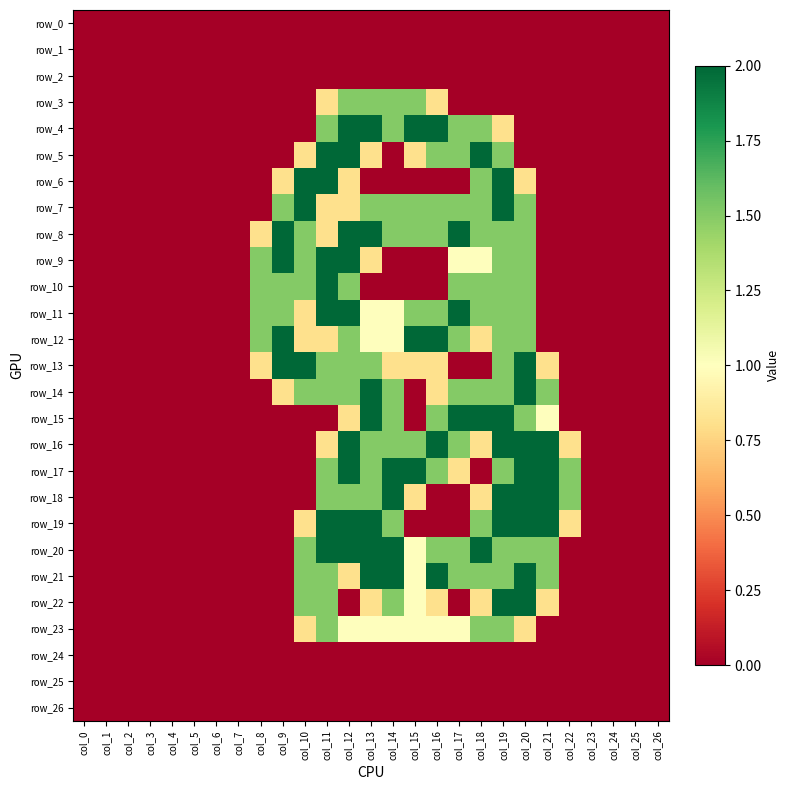

Reading right to left, extract all data points from this chart.

row_0: 0.0	0.0	0.0	0.0	0.0	0.0	0.0	0.0	0.0	0.0	0.0	0.0	0.0	0.0	0.0	0.0	0.0	0.0	0.0	0.0	0.0	0.0	0.0	0.0	0.0	0.0	0.0
row_1: 0.0	0.0	0.0	0.0	0.0	0.0	0.0	0.0	0.0	0.0	0.0	0.0	0.0	0.0	0.0	0.0	0.0	0.0	0.0	0.0	0.0	0.0	0.0	0.0	0.0	0.0	0.0
row_2: 0.0	0.0	0.0	0.0	0.0	0.0	0.0	0.0	0.0	0.0	0.0	0.0	0.0	0.0	0.0	0.0	0.0	0.0	0.0	0.0	0.0	0.0	0.0	0.0	0.0	0.0	0.0
row_3: 0.0	0.0	0.0	0.0	0.0	0.0	0.0	0.0	0.0	0.0	0.8	1.5	1.5	1.5	1.5	0.8	0.0	0.0	0.0	0.0	0.0	0.0	0.0	0.0	0.0	0.0	0.0
row_4: 0.0	0.0	0.0	0.0	0.0	0.0	0.0	0.8	1.5	1.5	2.0	2.0	1.5	2.0	2.0	1.5	0.0	0.0	0.0	0.0	0.0	0.0	0.0	0.0	0.0	0.0	0.0
row_5: 0.0	0.0	0.0	0.0	0.0	0.0	0.0	1.5	2.0	1.5	1.5	0.8	0.0	0.8	2.0	2.0	0.8	0.0	0.0	0.0	0.0	0.0	0.0	0.0	0.0	0.0	0.0
row_6: 0.0	0.0	0.0	0.0	0.0	0.0	0.8	2.0	1.5	0.0	0.0	0.0	0.0	0.0	0.8	2.0	2.0	0.8	0.0	0.0	0.0	0.0	0.0	0.0	0.0	0.0	0.0
row_7: 0.0	0.0	0.0	0.0	0.0	0.0	1.5	2.0	1.5	1.5	1.5	1.5	1.5	1.5	0.8	0.8	2.0	1.5	0.0	0.0	0.0	0.0	0.0	0.0	0.0	0.0	0.0
row_8: 0.0	0.0	0.0	0.0	0.0	0.0	1.5	1.5	1.5	2.0	1.5	1.5	1.5	2.0	2.0	0.8	1.5	2.0	0.8	0.0	0.0	0.0	0.0	0.0	0.0	0.0	0.0
row_9: 0.0	0.0	0.0	0.0	0.0	0.0	1.5	1.5	1.0	1.0	0.0	0.0	0.0	0.8	2.0	2.0	1.5	2.0	1.5	0.0	0.0	0.0	0.0	0.0	0.0	0.0	0.0
row_10: 0.0	0.0	0.0	0.0	0.0	0.0	1.5	1.5	1.5	1.5	0.0	0.0	0.0	0.0	1.5	2.0	1.5	1.5	1.5	0.0	0.0	0.0	0.0	0.0	0.0	0.0	0.0
row_11: 0.0	0.0	0.0	0.0	0.0	0.0	1.5	1.5	1.5	2.0	1.5	1.5	1.0	1.0	2.0	2.0	0.8	1.5	1.5	0.0	0.0	0.0	0.0	0.0	0.0	0.0	0.0
row_12: 0.0	0.0	0.0	0.0	0.0	0.0	1.5	1.5	0.8	1.5	2.0	2.0	1.0	1.0	1.5	0.8	0.8	2.0	1.5	0.0	0.0	0.0	0.0	0.0	0.0	0.0	0.0
row_13: 0.0	0.0	0.0	0.0	0.0	0.8	2.0	1.5	0.0	0.0	0.8	0.8	0.8	1.5	1.5	1.5	2.0	2.0	0.8	0.0	0.0	0.0	0.0	0.0	0.0	0.0	0.0
row_14: 0.0	0.0	0.0	0.0	0.0	1.5	2.0	1.5	1.5	1.5	0.8	0.0	1.5	2.0	1.5	1.5	1.5	0.8	0.0	0.0	0.0	0.0	0.0	0.0	0.0	0.0	0.0
row_15: 0.0	0.0	0.0	0.0	0.0	1.0	1.5	2.0	2.0	2.0	1.5	0.0	1.5	2.0	0.8	0.0	0.0	0.0	0.0	0.0	0.0	0.0	0.0	0.0	0.0	0.0	0.0
row_16: 0.0	0.0	0.0	0.0	0.8	2.0	2.0	2.0	0.8	1.5	2.0	1.5	1.5	1.5	2.0	0.8	0.0	0.0	0.0	0.0	0.0	0.0	0.0	0.0	0.0	0.0	0.0
row_17: 0.0	0.0	0.0	0.0	1.5	2.0	2.0	1.5	0.0	0.8	1.5	2.0	2.0	1.5	2.0	1.5	0.0	0.0	0.0	0.0	0.0	0.0	0.0	0.0	0.0	0.0	0.0
row_18: 0.0	0.0	0.0	0.0	1.5	2.0	2.0	2.0	0.8	0.0	0.0	0.8	2.0	1.5	1.5	1.5	0.0	0.0	0.0	0.0	0.0	0.0	0.0	0.0	0.0	0.0	0.0
row_19: 0.0	0.0	0.0	0.0	0.8	2.0	2.0	2.0	1.5	0.0	0.0	0.0	1.5	2.0	2.0	2.0	0.8	0.0	0.0	0.0	0.0	0.0	0.0	0.0	0.0	0.0	0.0
row_20: 0.0	0.0	0.0	0.0	0.0	1.5	1.5	1.5	2.0	1.5	1.5	1.0	2.0	2.0	2.0	2.0	1.5	0.0	0.0	0.0	0.0	0.0	0.0	0.0	0.0	0.0	0.0
row_21: 0.0	0.0	0.0	0.0	0.0	1.5	2.0	1.5	1.5	1.5	2.0	1.0	2.0	2.0	0.8	1.5	1.5	0.0	0.0	0.0	0.0	0.0	0.0	0.0	0.0	0.0	0.0
row_22: 0.0	0.0	0.0	0.0	0.0	0.8	2.0	2.0	0.8	0.0	0.8	1.0	1.5	0.8	0.0	1.5	1.5	0.0	0.0	0.0	0.0	0.0	0.0	0.0	0.0	0.0	0.0
row_23: 0.0	0.0	0.0	0.0	0.0	0.0	0.8	1.5	1.5	1.0	1.0	1.0	1.0	1.0	1.0	1.5	0.8	0.0	0.0	0.0	0.0	0.0	0.0	0.0	0.0	0.0	0.0
row_24: 0.0	0.0	0.0	0.0	0.0	0.0	0.0	0.0	0.0	0.0	0.0	0.0	0.0	0.0	0.0	0.0	0.0	0.0	0.0	0.0	0.0	0.0	0.0	0.0	0.0	0.0	0.0
row_25: 0.0	0.0	0.0	0.0	0.0	0.0	0.0	0.0	0.0	0.0	0.0	0.0	0.0	0.0	0.0	0.0	0.0	0.0	0.0	0.0	0.0	0.0	0.0	0.0	0.0	0.0	0.0
row_26: 0.0	0.0	0.0	0.0	0.0	0.0	0.0	0.0	0.0	0.0	0.0	0.0	0.0	0.0	0.0	0.0	0.0	0.0	0.0	0.0	0.0	0.0	0.0	0.0	0.0	0.0	0.0